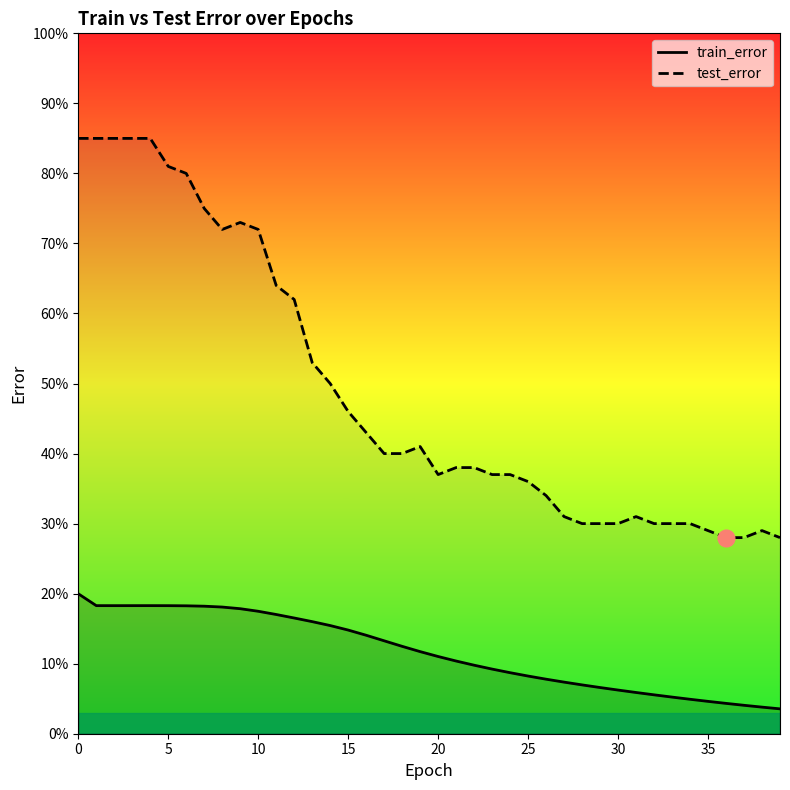

How many interior local valleys does the train_error series have?

1